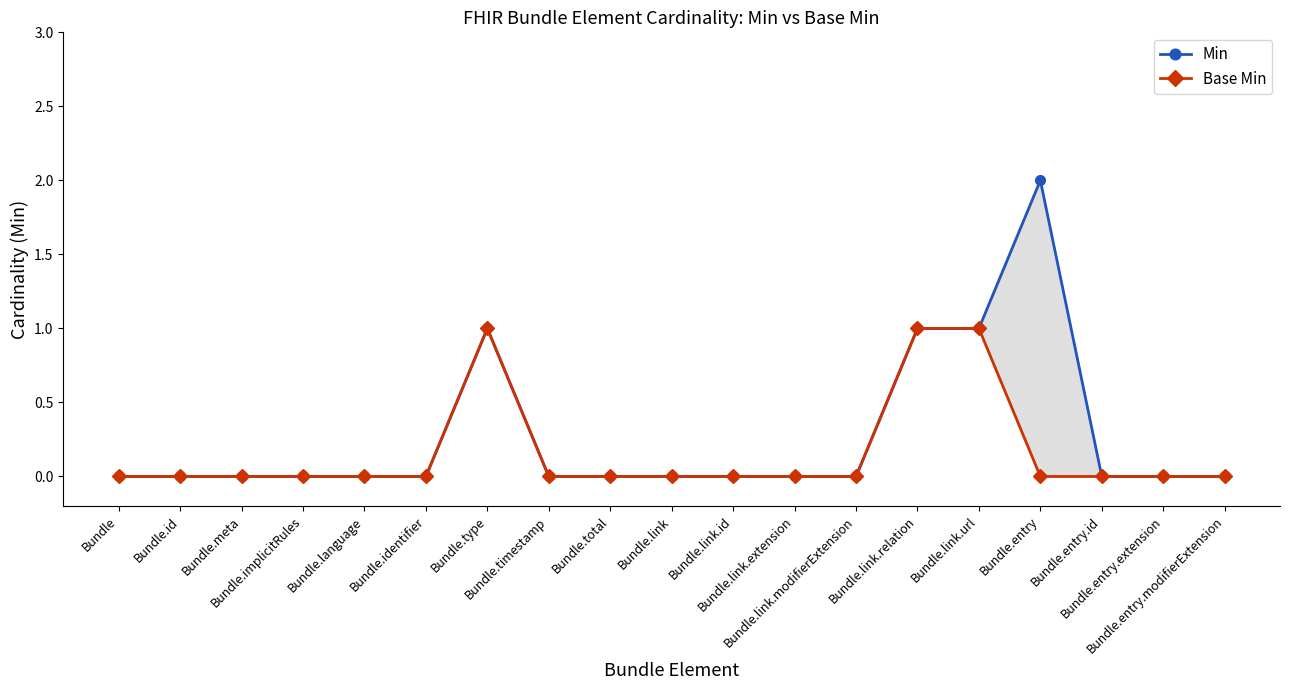

At how many categories does at least one series exceed 0?

4